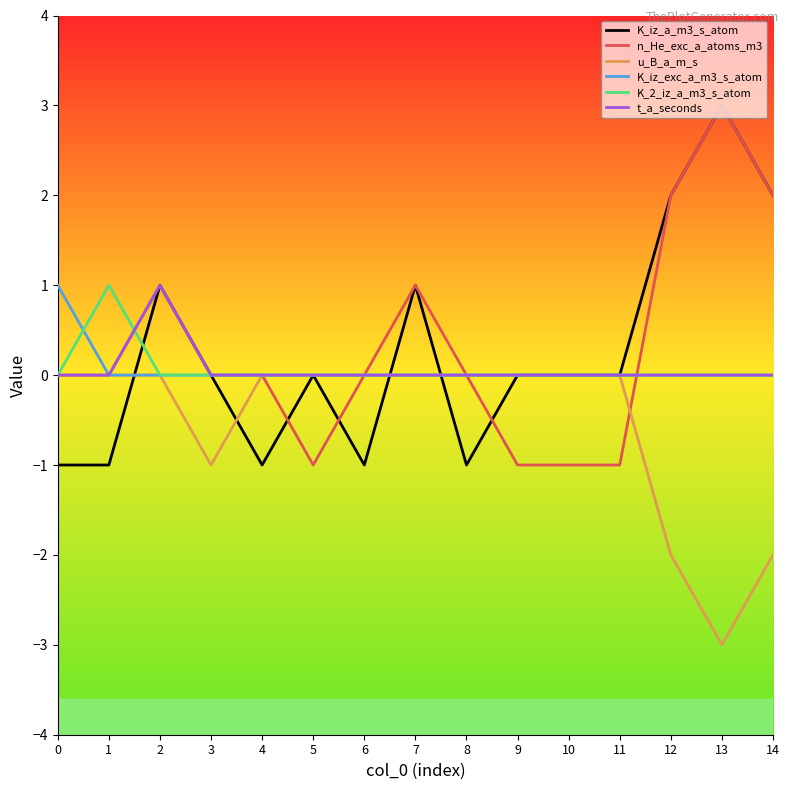

What is the greatest value displayed?

3